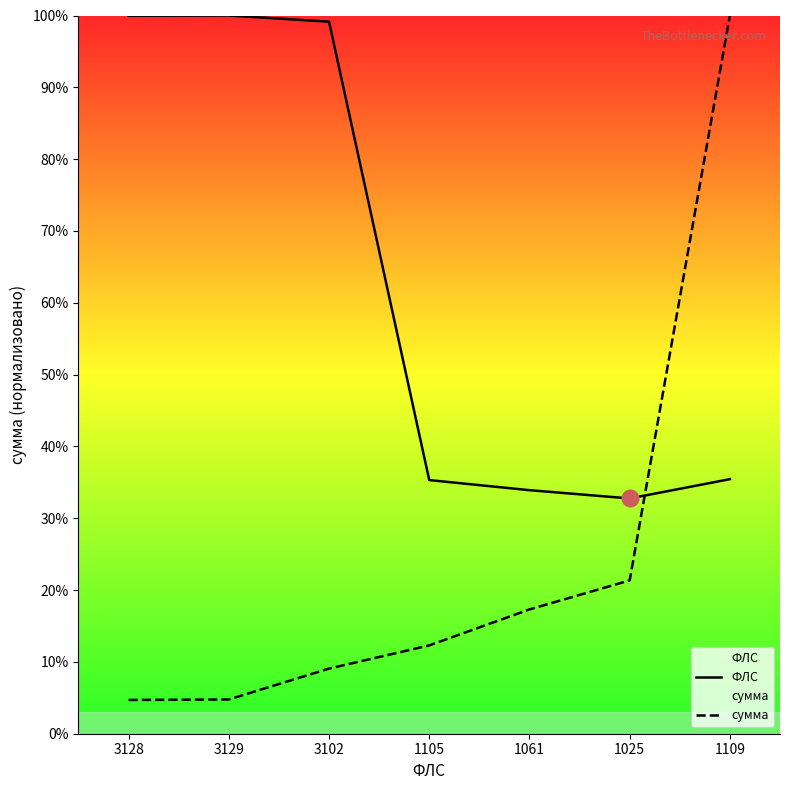

Is this an area chart (filled region under the line)?

No